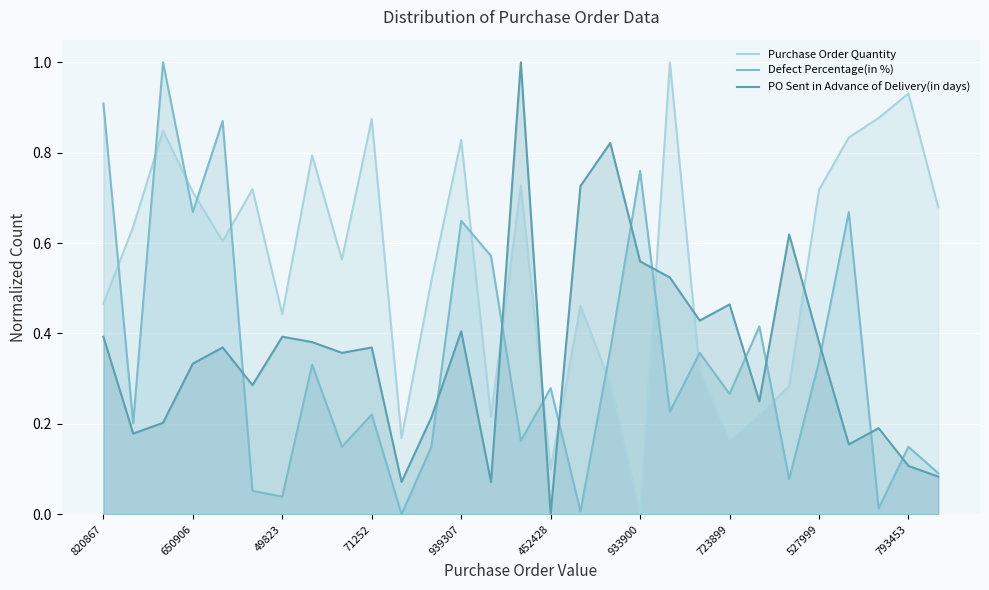

In PO Sent in Advance of Delivery(in days), how many points are higher than both neighbors (excluding endpoints)?

9